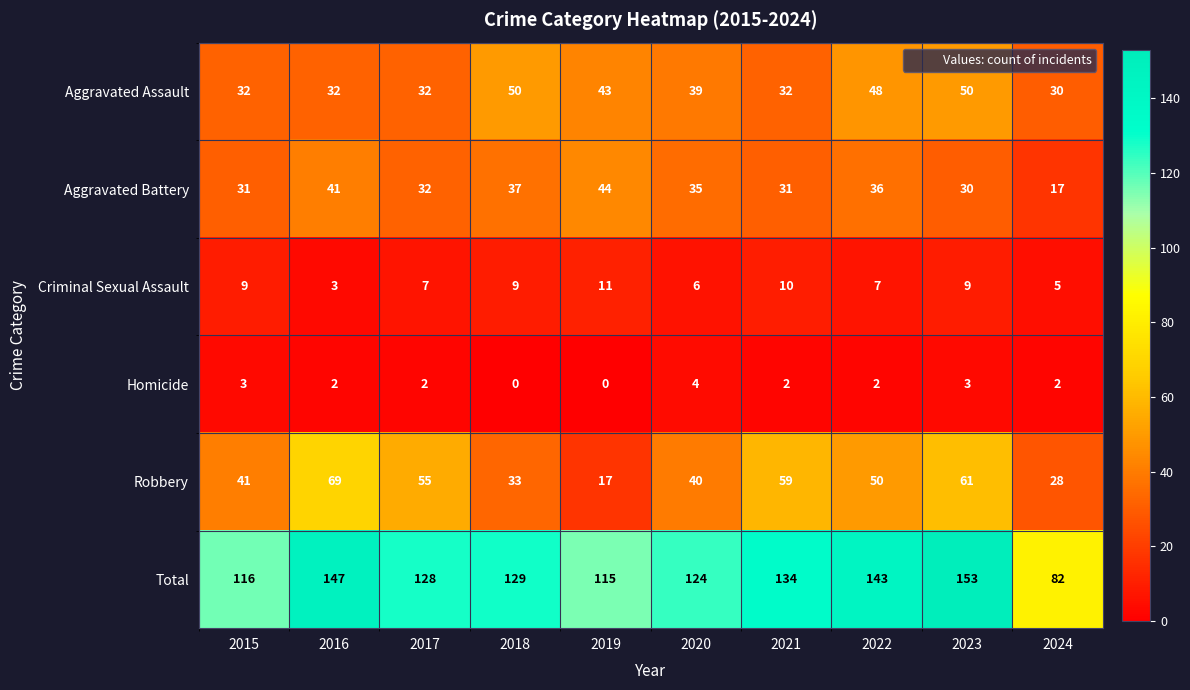

What is the difference between the highest and lowest values at 2018?

129